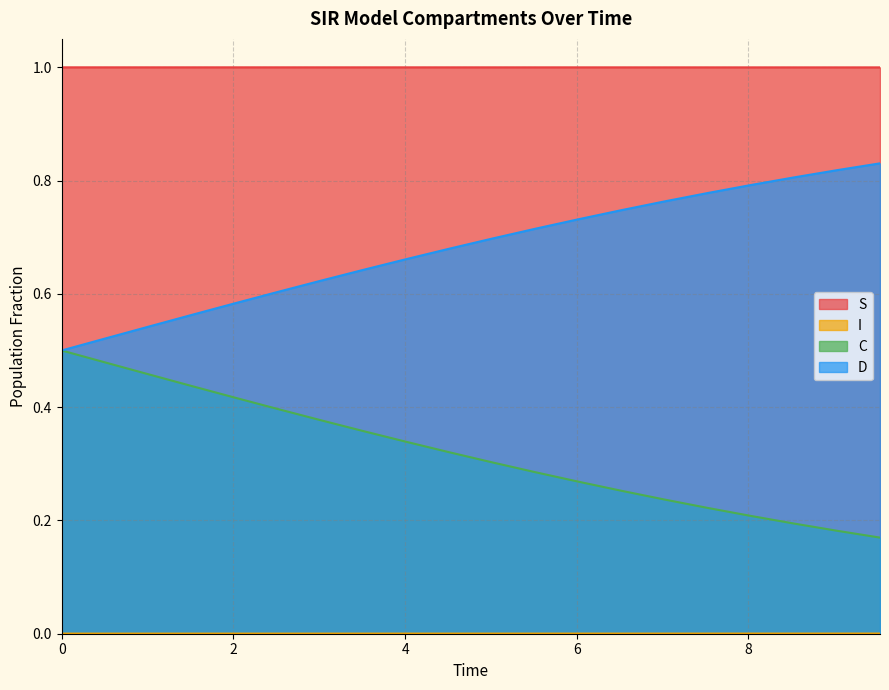

True or false: C and S intersect in this chart.

False